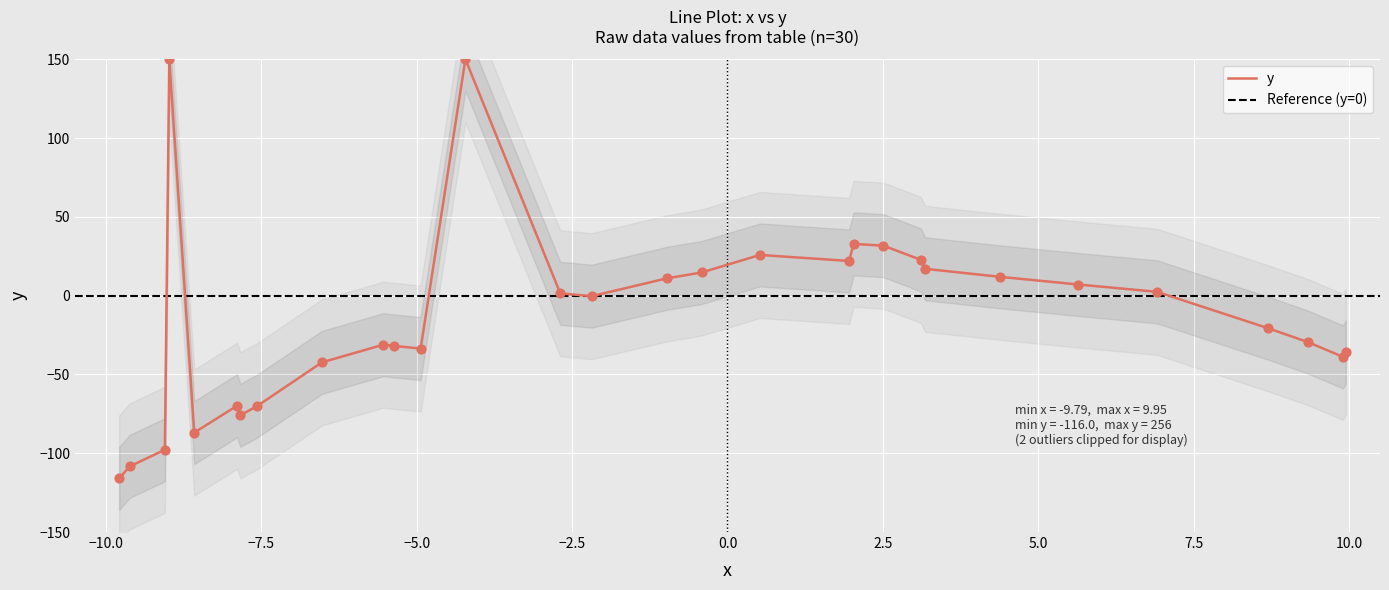

At how many categories does at least one series exceed 197?

2